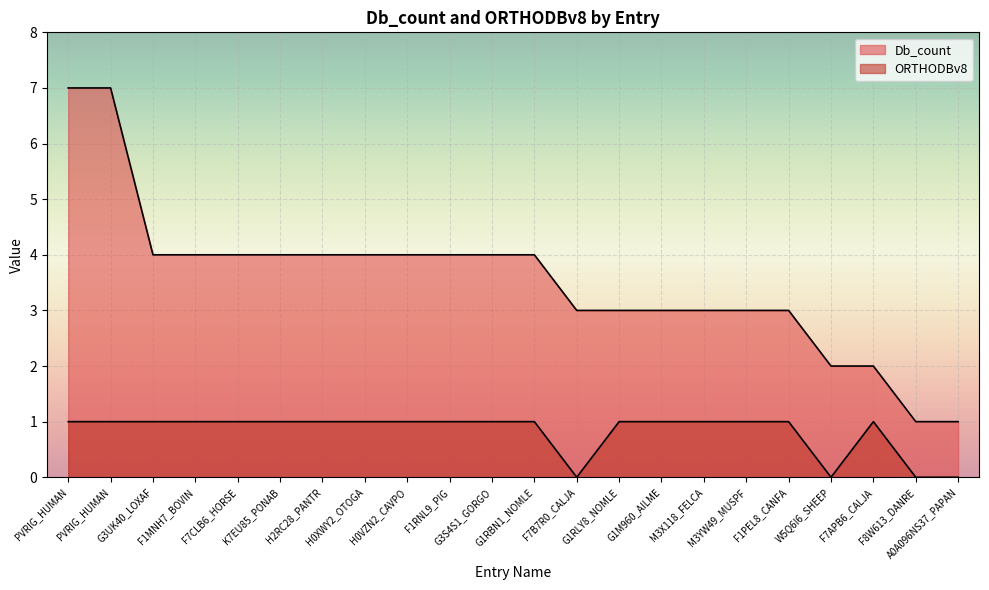

Read the Db_count value at G1RLY8_NOMLE.

3